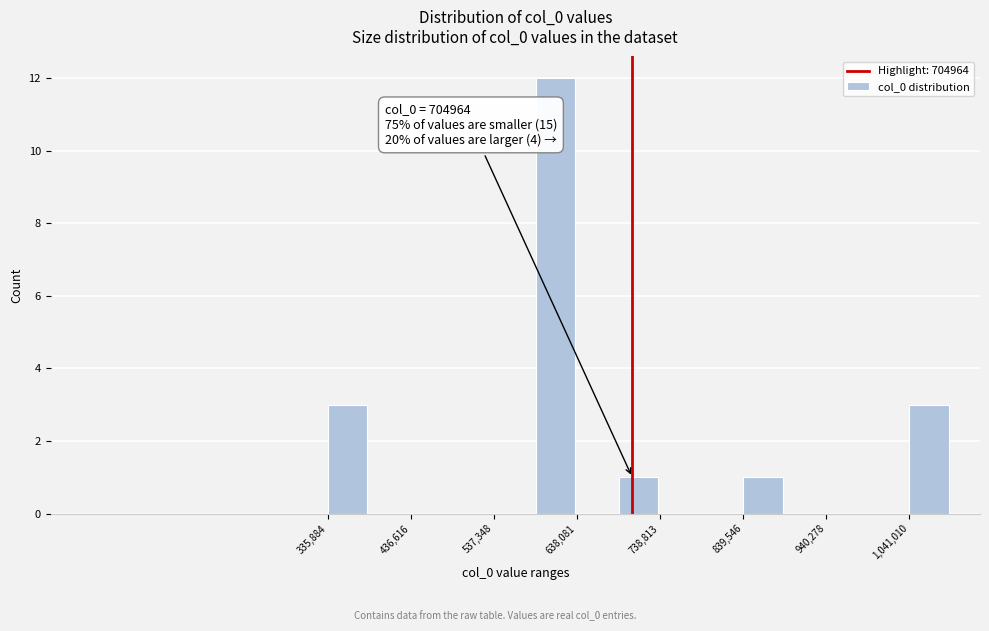

Around what value on the x-axis is the tallest bar? Give the approximate position of its centre, as read against the axis.

620000